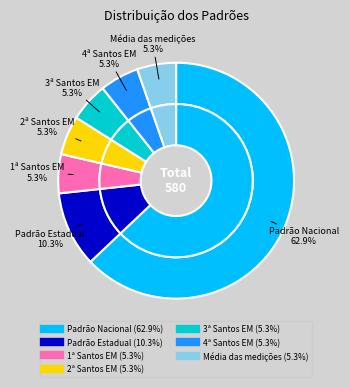

What is the smallest slice in the pie chart?

1ª Santos EM